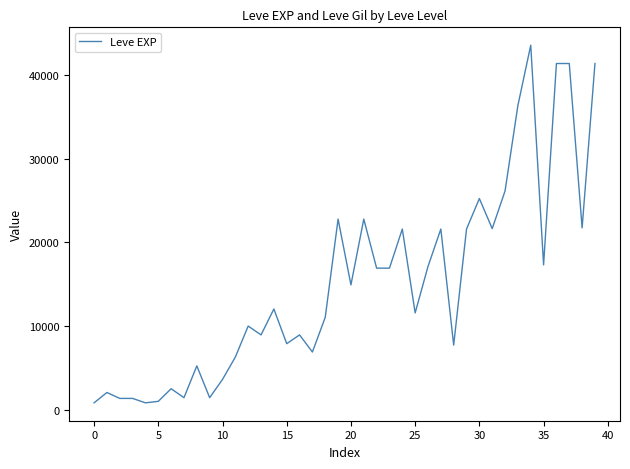

What is the difference between the maximum and minimum values?

42800